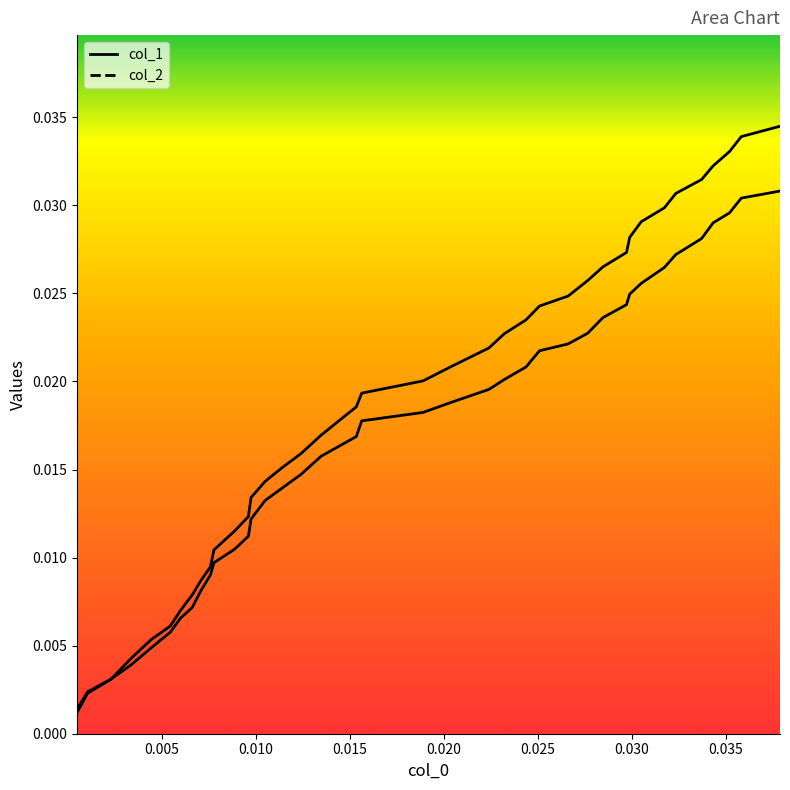

True or false: col_1 has more than 2 points higher than both neighbors.

False